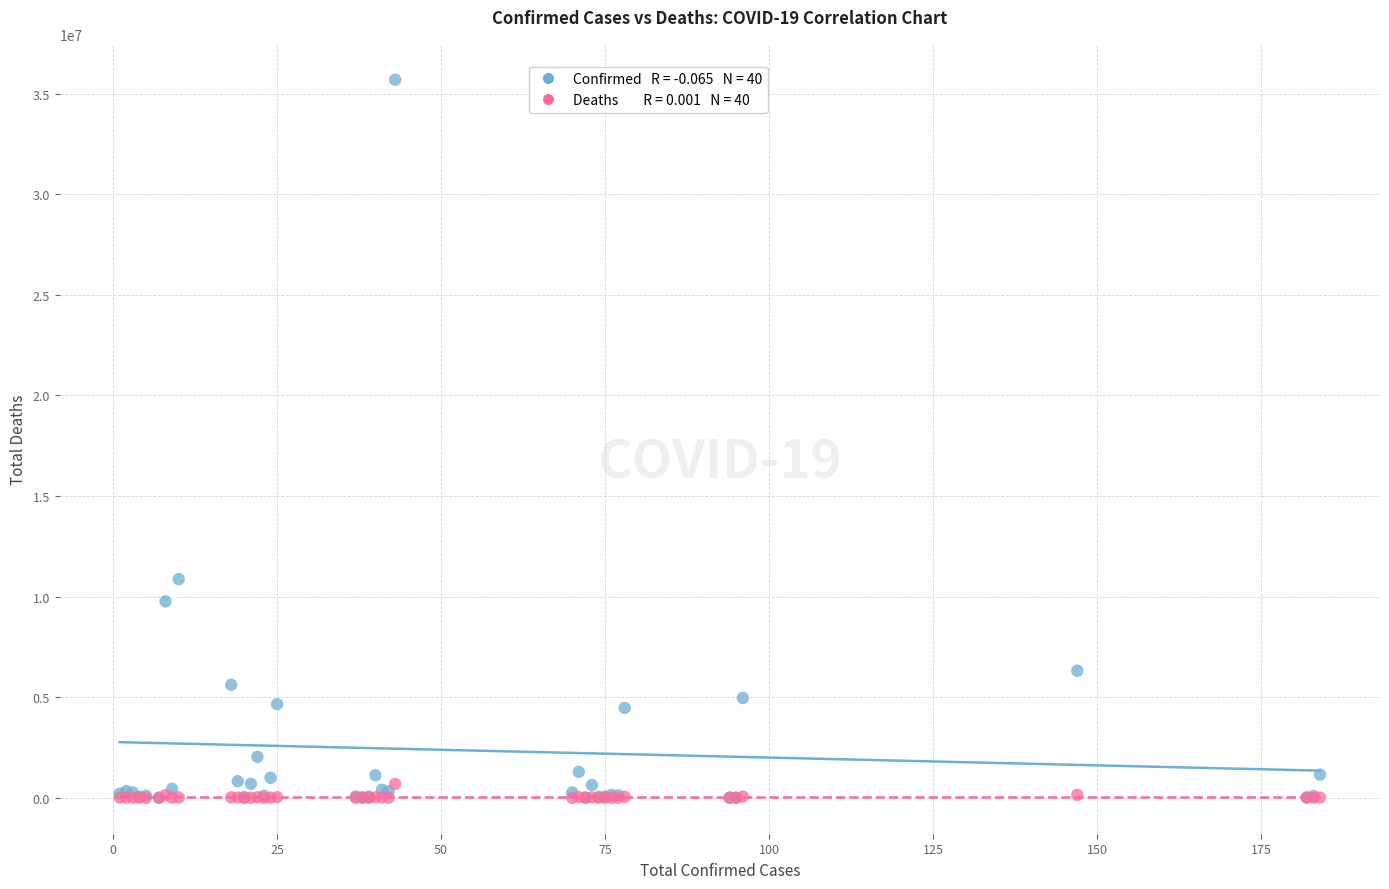

Across all series, what Y value is closest to 17848469?

10870758